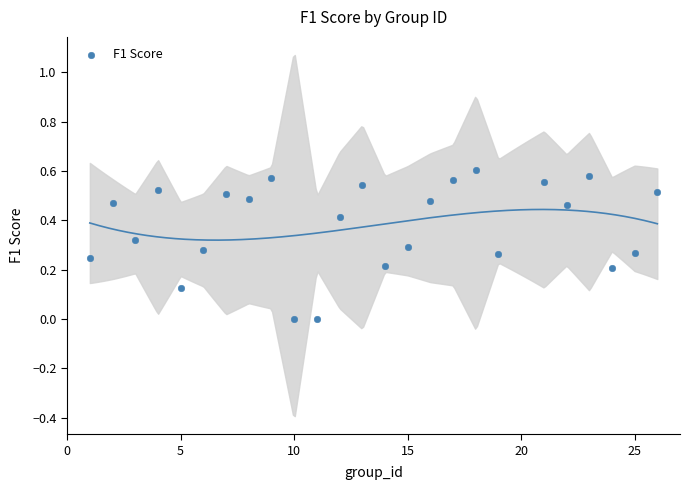

What is the range of X values (max minus min)?

25.0